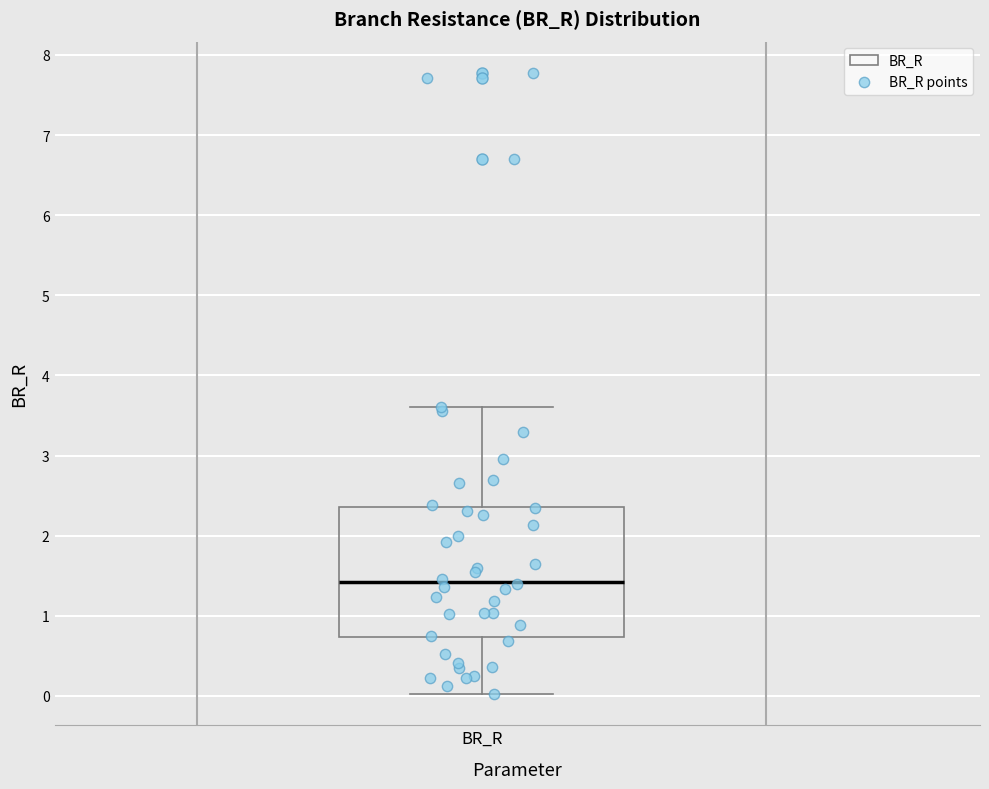

Transcribe this box plot: give where the median line is, the range the box spans, and where the two whiskers end, as read against the y-axis. The values are not printed on the chart, so give them approximately, as read against the axis.

median 1.4, box 0.7 to 2.4, whiskers 0.0 to 3.6